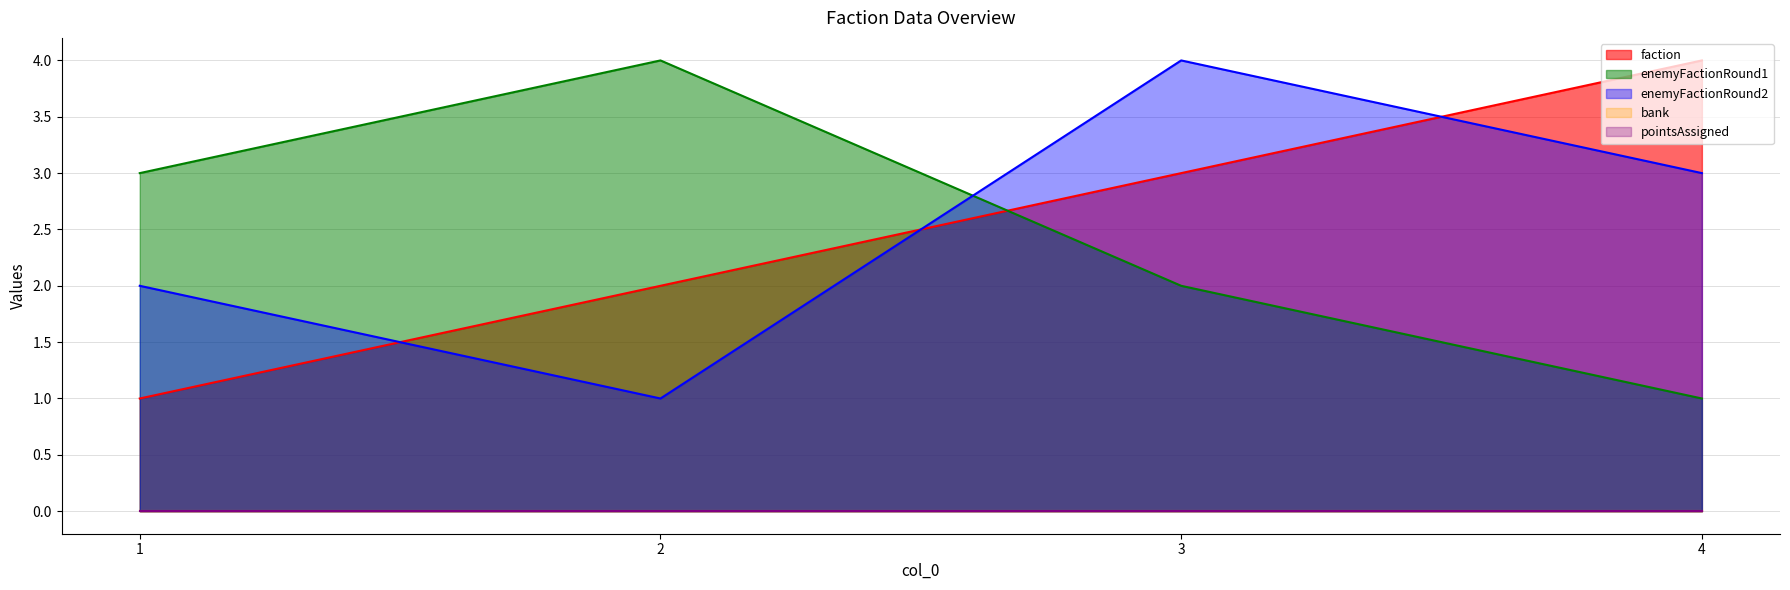

After their last crossing, which series has the higher values: enemyFactionRound1 or faction?

faction